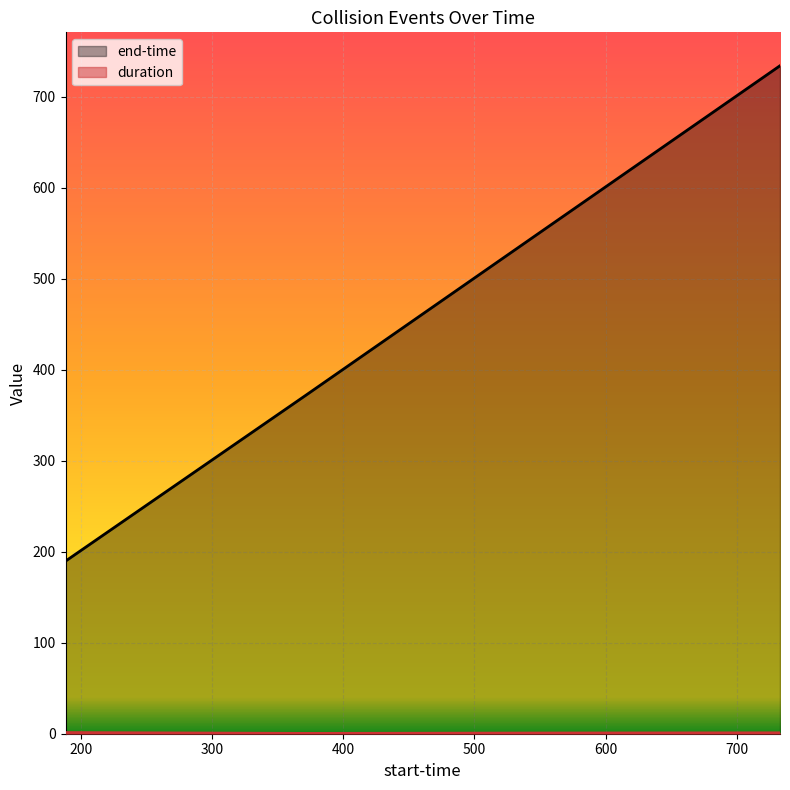

Reading left to right, extract all data points from this chart.

duration: 188.341=1.3	371.275=0.4	548.333=0.8	732.873=1.0
end-time: 188.341=189.6	371.275=371.6	548.333=549.1	732.873=733.9